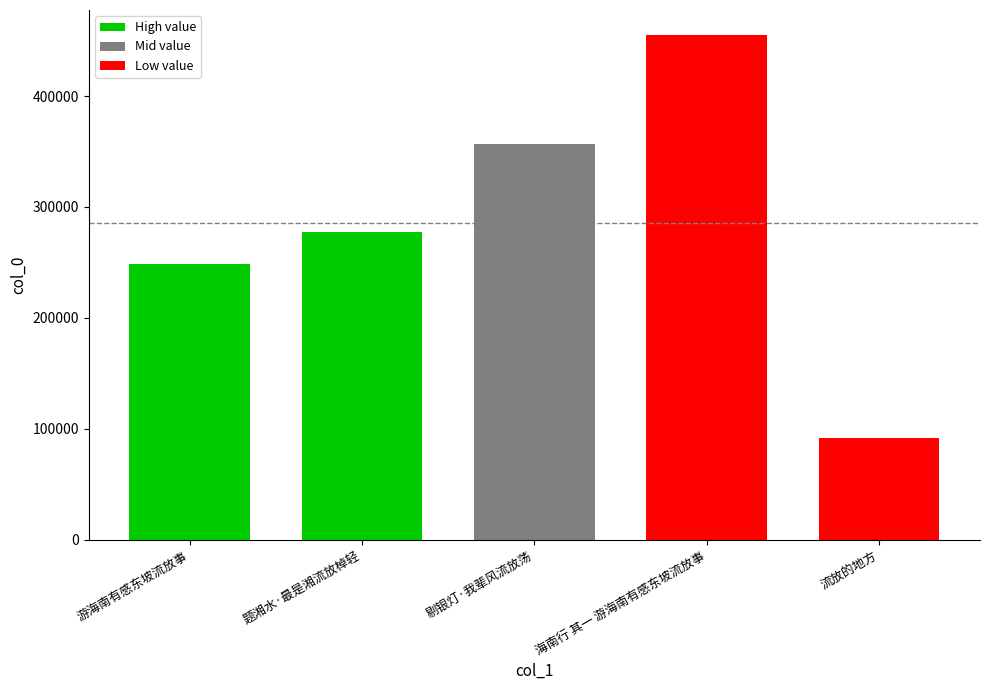

Is it true that the value at 海南行 其一 游海南有感东坡流放事 is 454747?

True